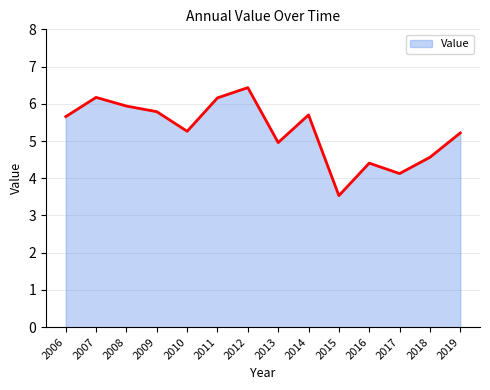

Which category has the lowest value across all series?

2015